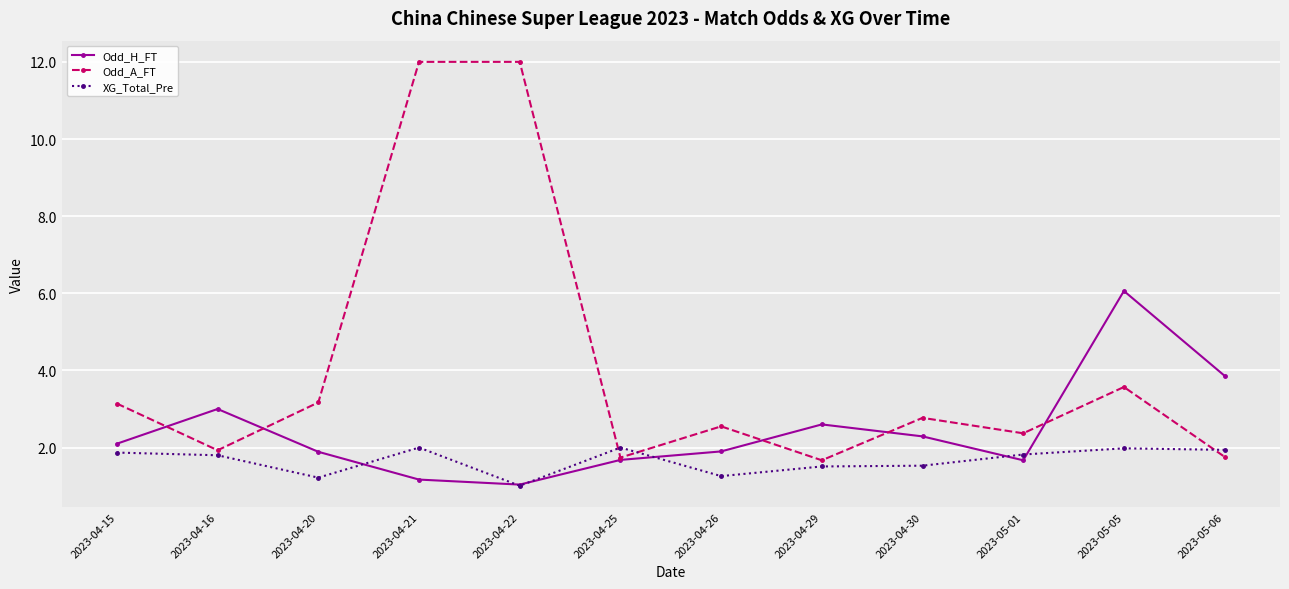

Which series has the widest spread of values?

Odd_A_FT